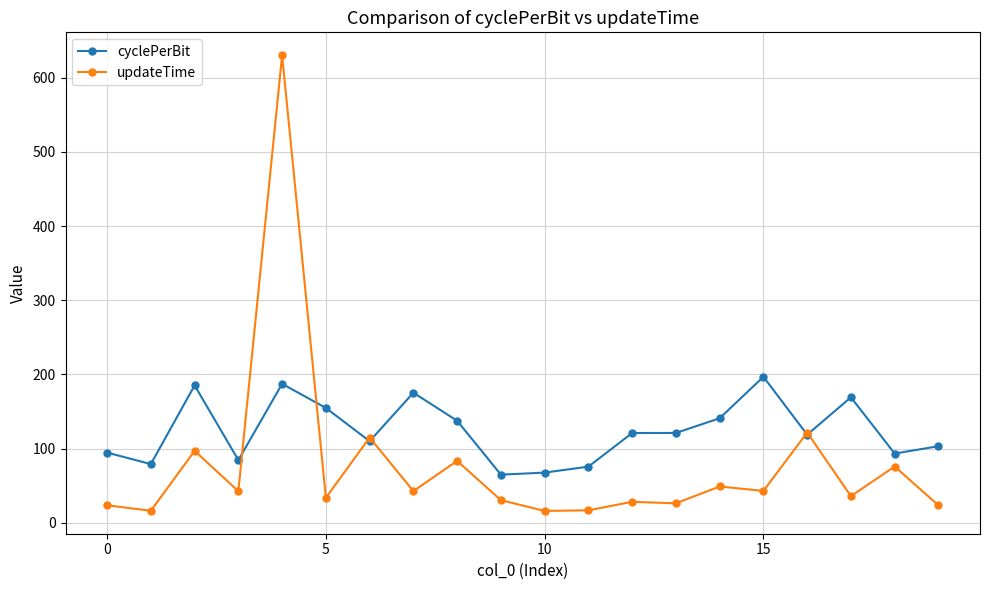

After their last crossing, which series has the higher values: updateTime or cyclePerBit?

cyclePerBit